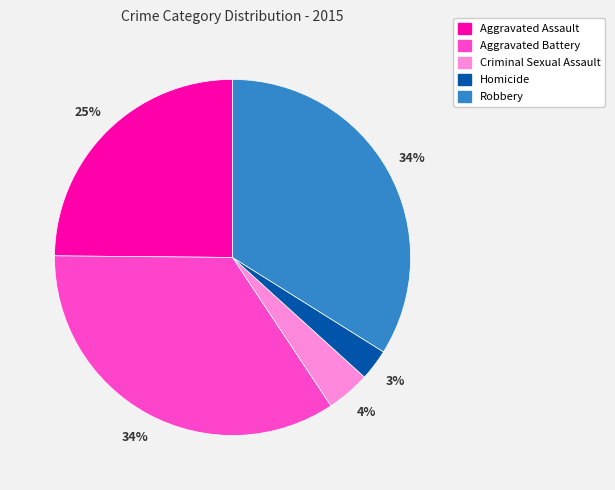

Combined, do Robbery and Homicide account for over 50%?

No